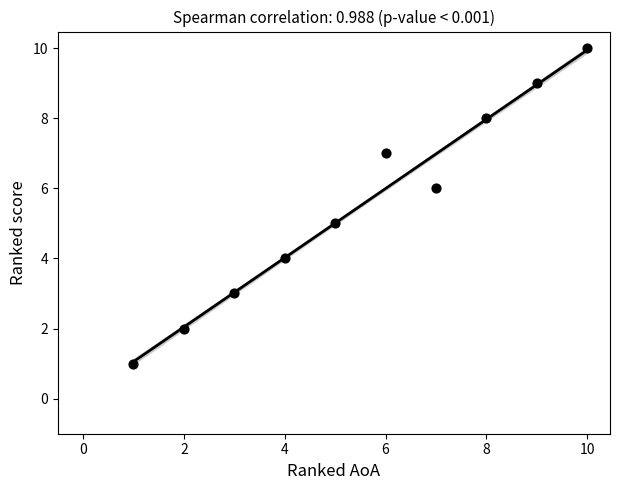

What is the range of Y values (max minus min)?

9